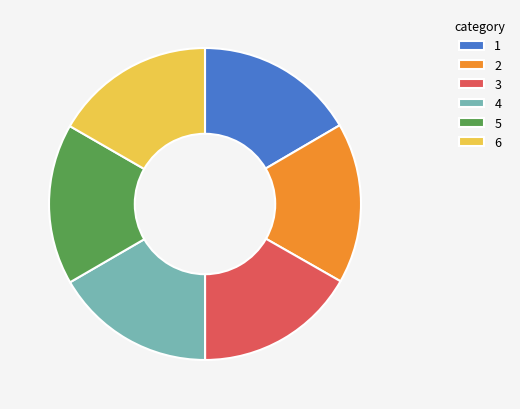

True or false: 2 accounts for 30% of the total.

False